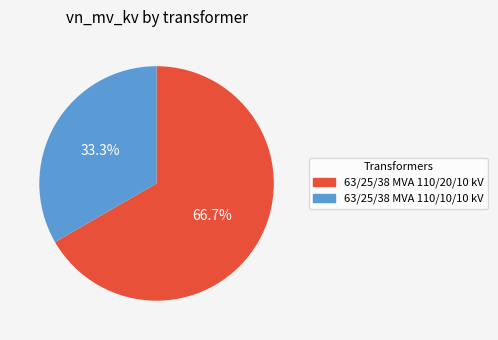

True or false: 63/25/38 MVA 110/10/10 kV accounts for 33% of the total.

True